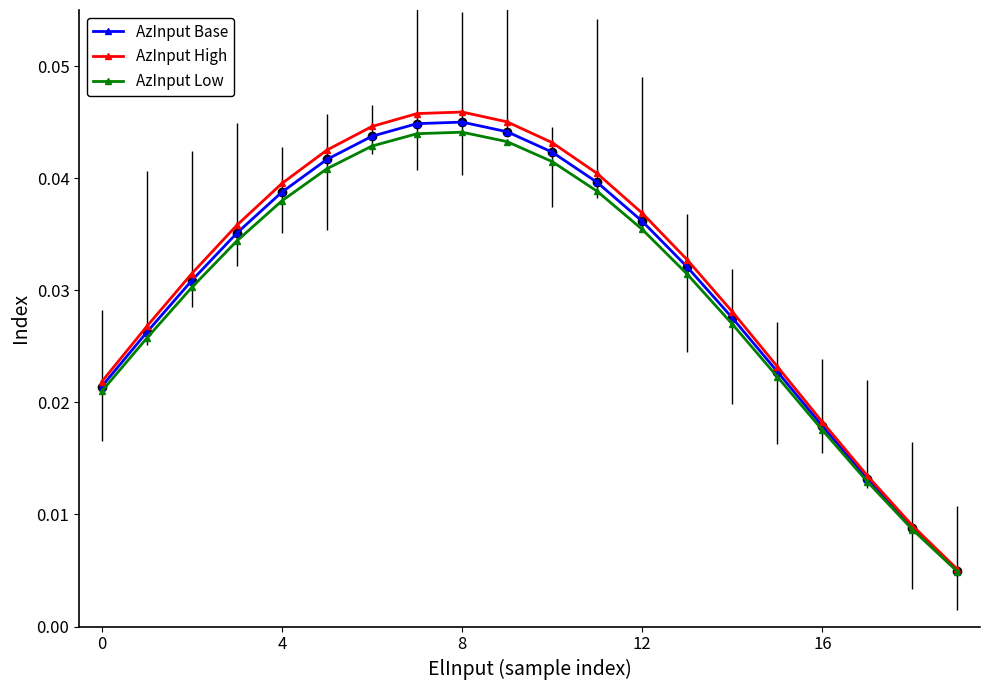

Which series has the largest total across all categories?

AzInput High